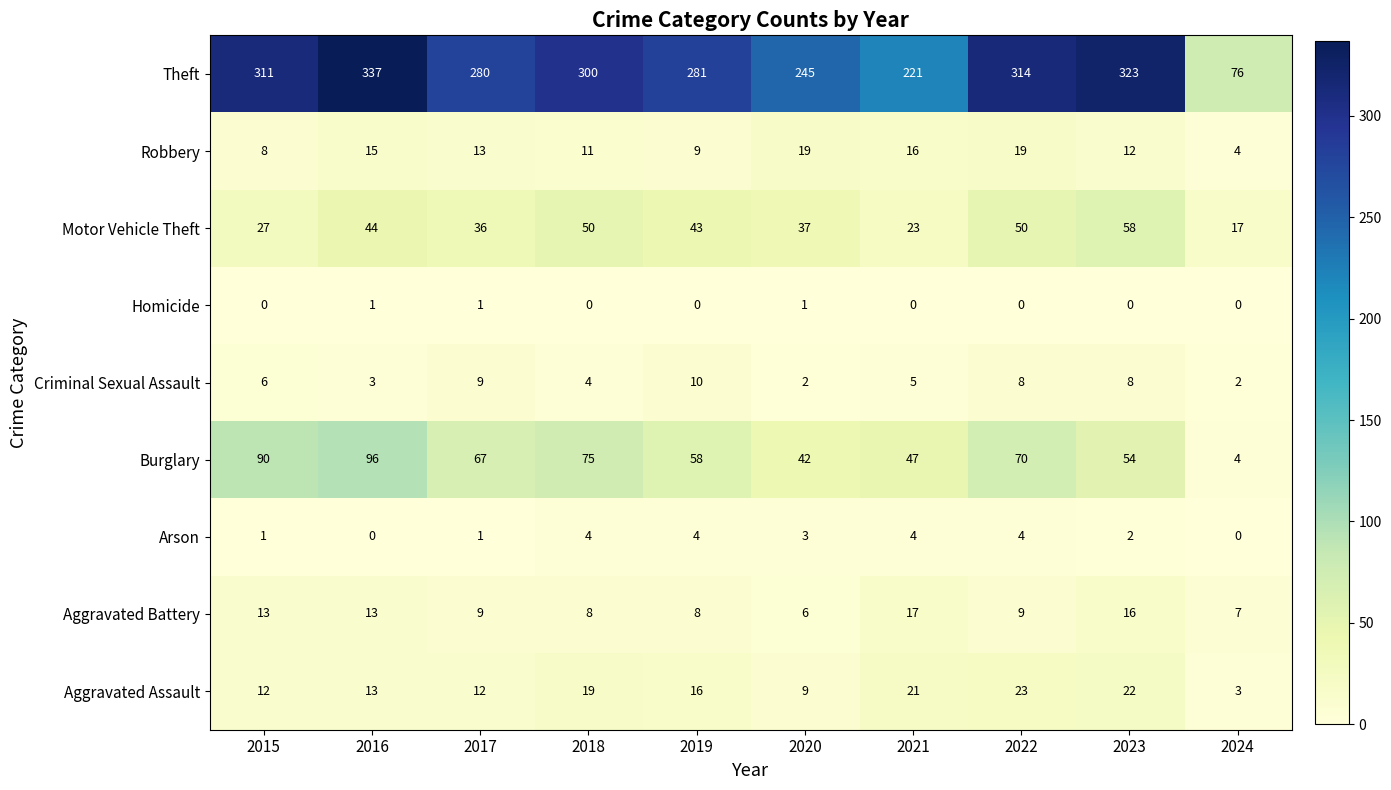

The Robbery series shows 15 at 2016. True or false?

True